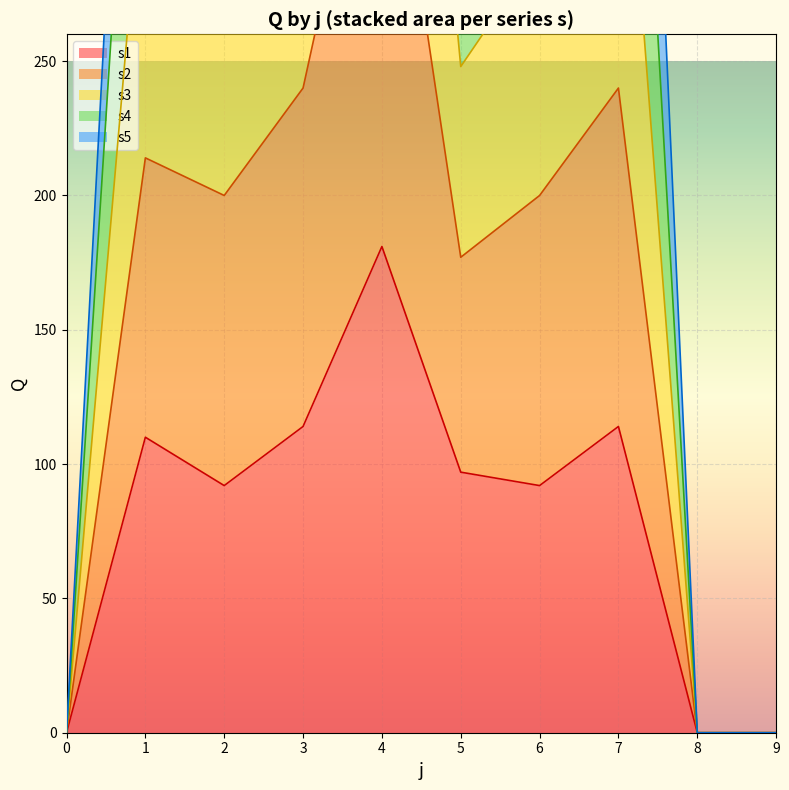

True or false: s1 has a value of 84 at 9.

False